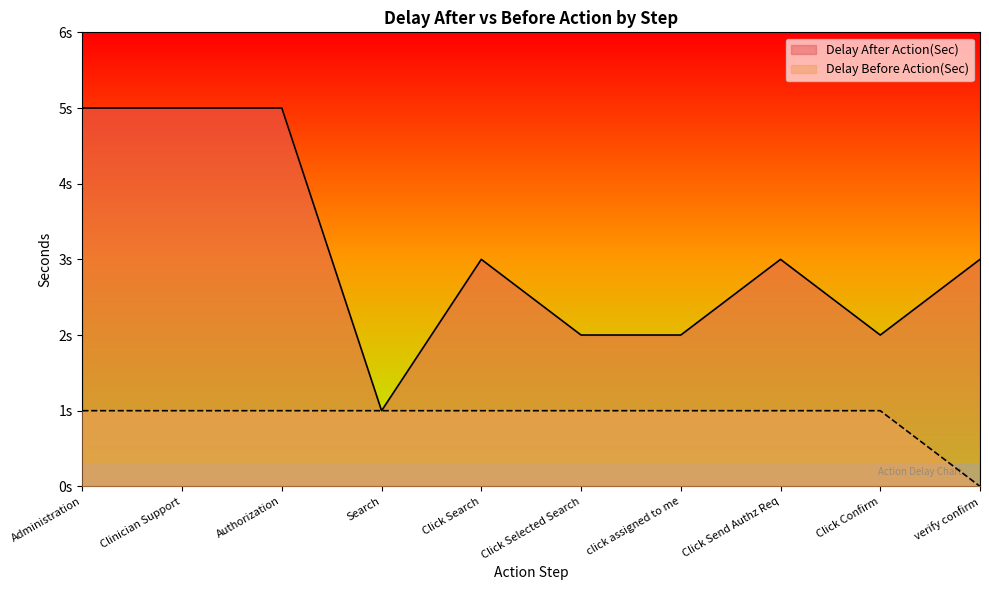

True or false: Delay After Action(Sec) and Delay Before Action(Sec) cross at least once.

False